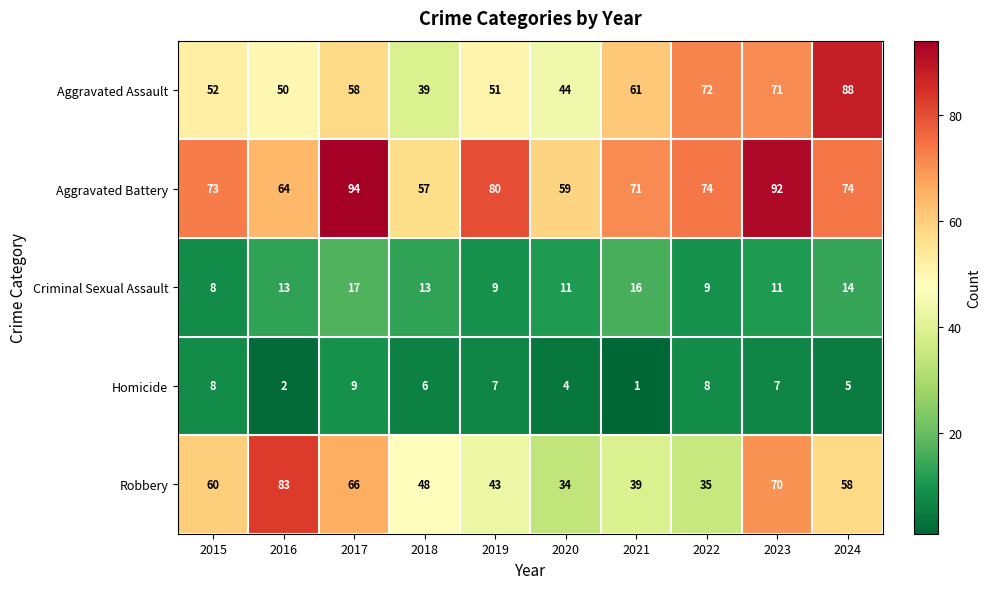

How many distinct data groups are displayed?

5